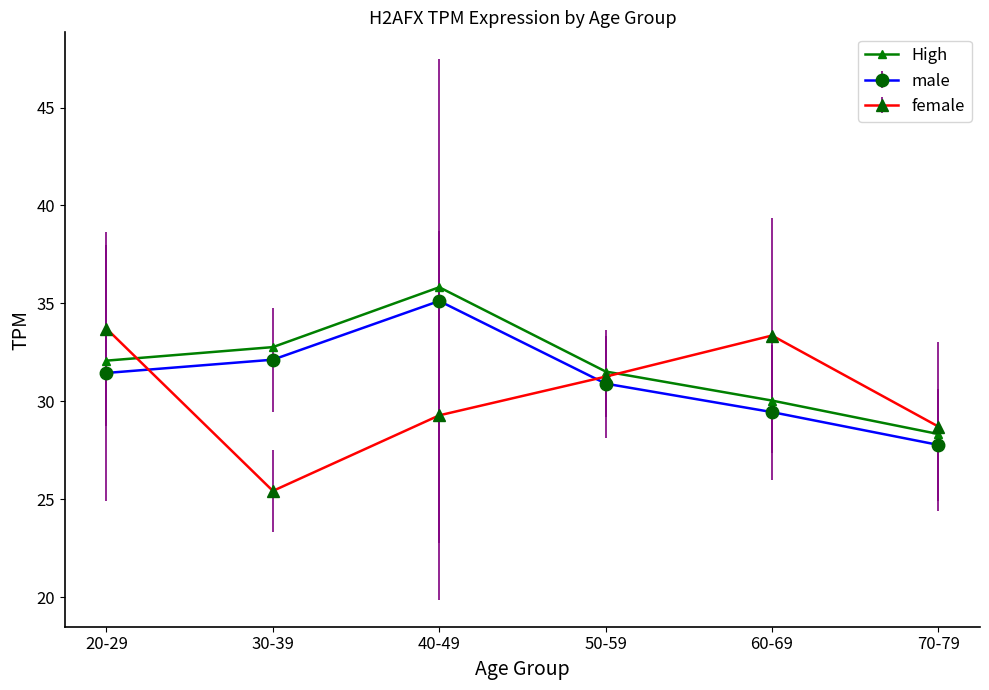

How many data points in female are above 31?

3